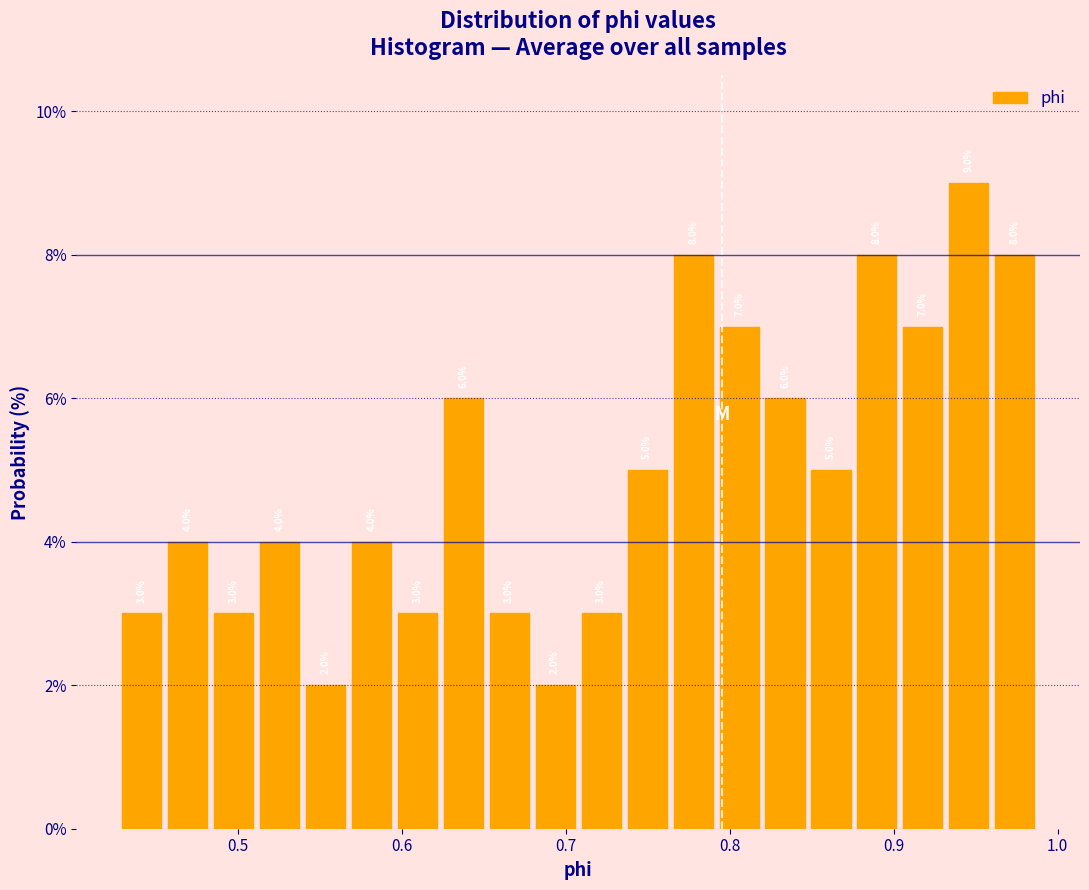

Around what value on the x-axis is the tallest bar? Give the approximate position of its centre, as read against the axis.

0.95